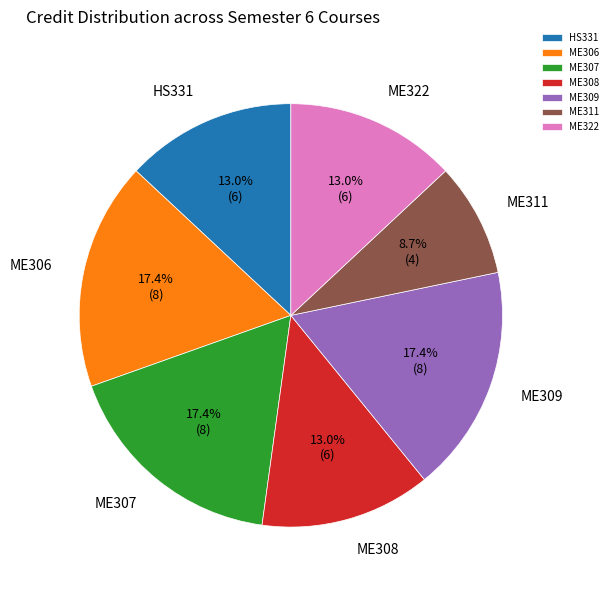

What is the ratio of the value at ME322 to the value at ME308?

1.0